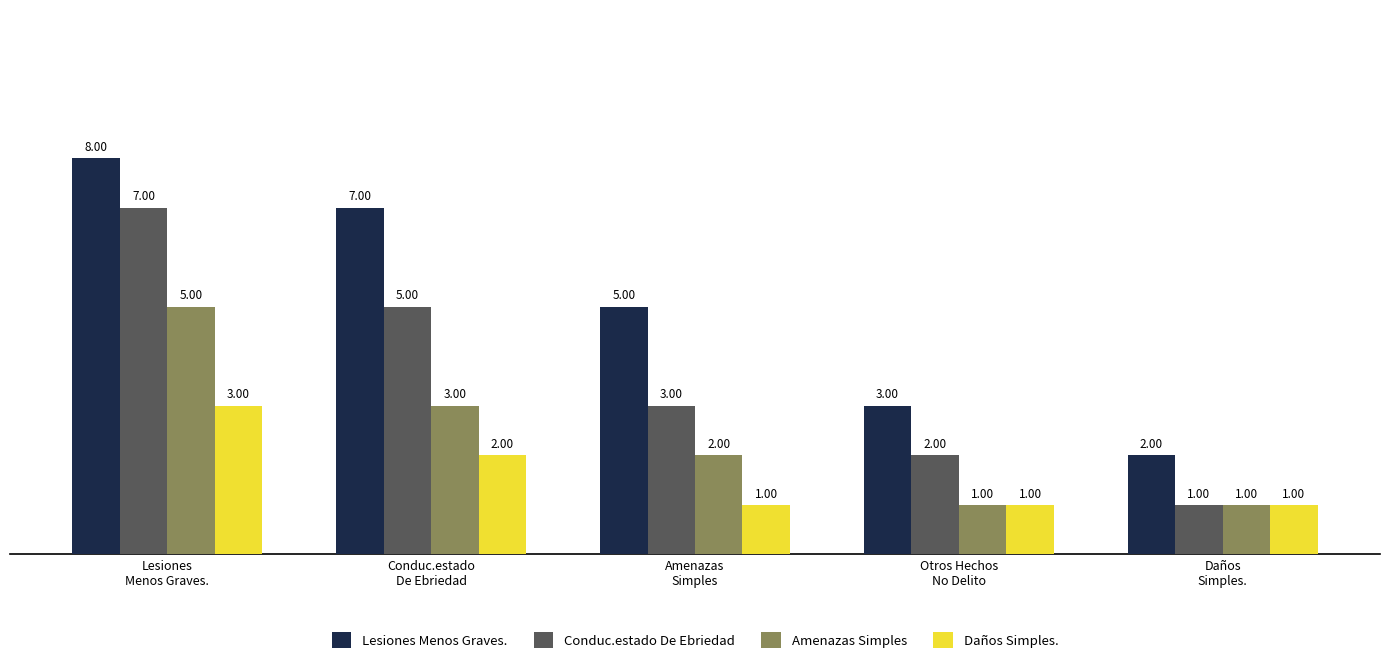

What is the total value across all series at Amenazas
Simples?

11